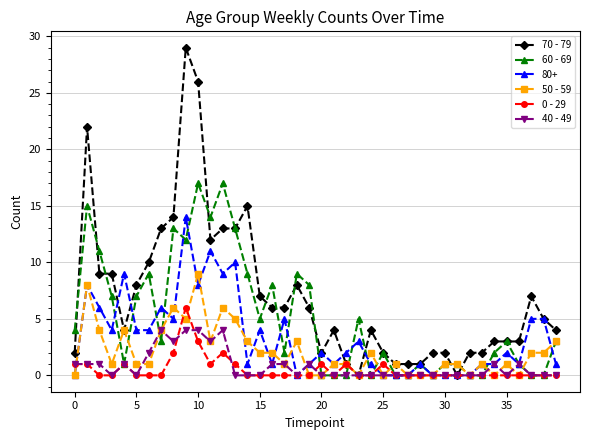

Count the 40 - 49 values in the range 0 to 1.

33